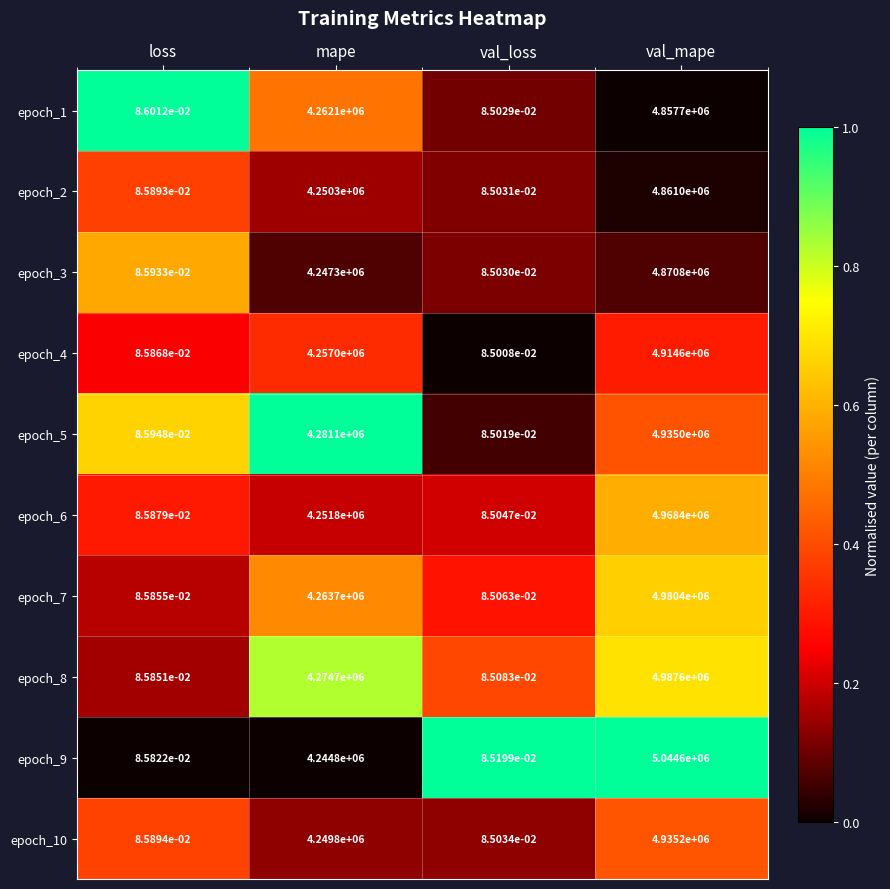

Where is epoch_4 nearest to the value 2457300?

mape